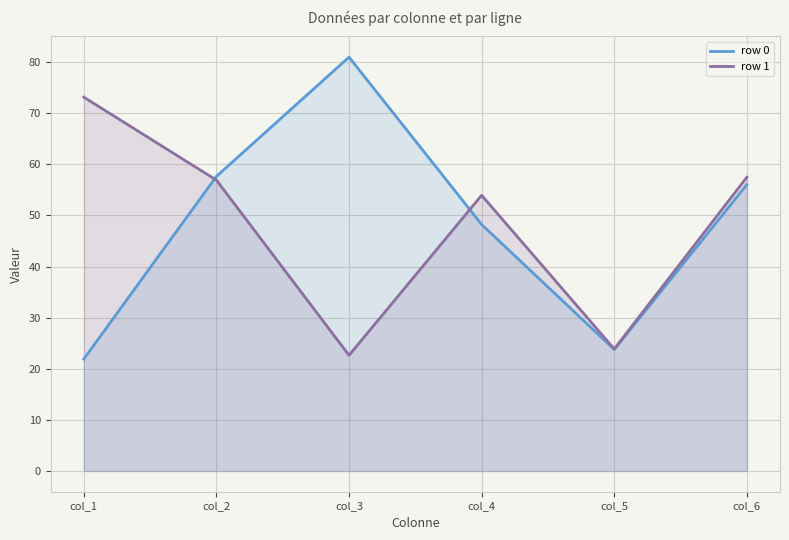

Which category has the highest value in the row 1 series?

col_1